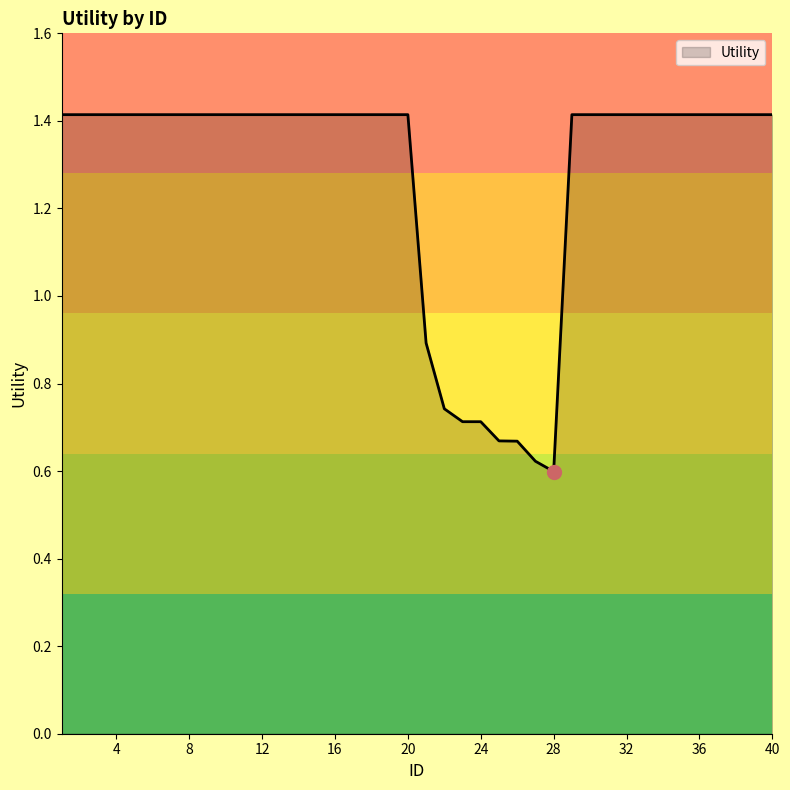

What is the maximum value shown in the chart?

1.4